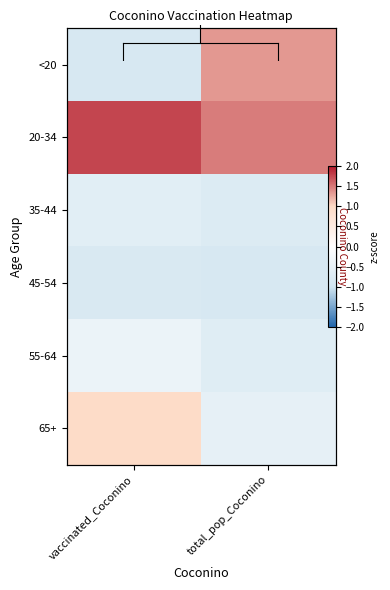

Is the value of 45-54 at total_pop_Coconino greater than the value of <20 at total_pop_Coconino?

No